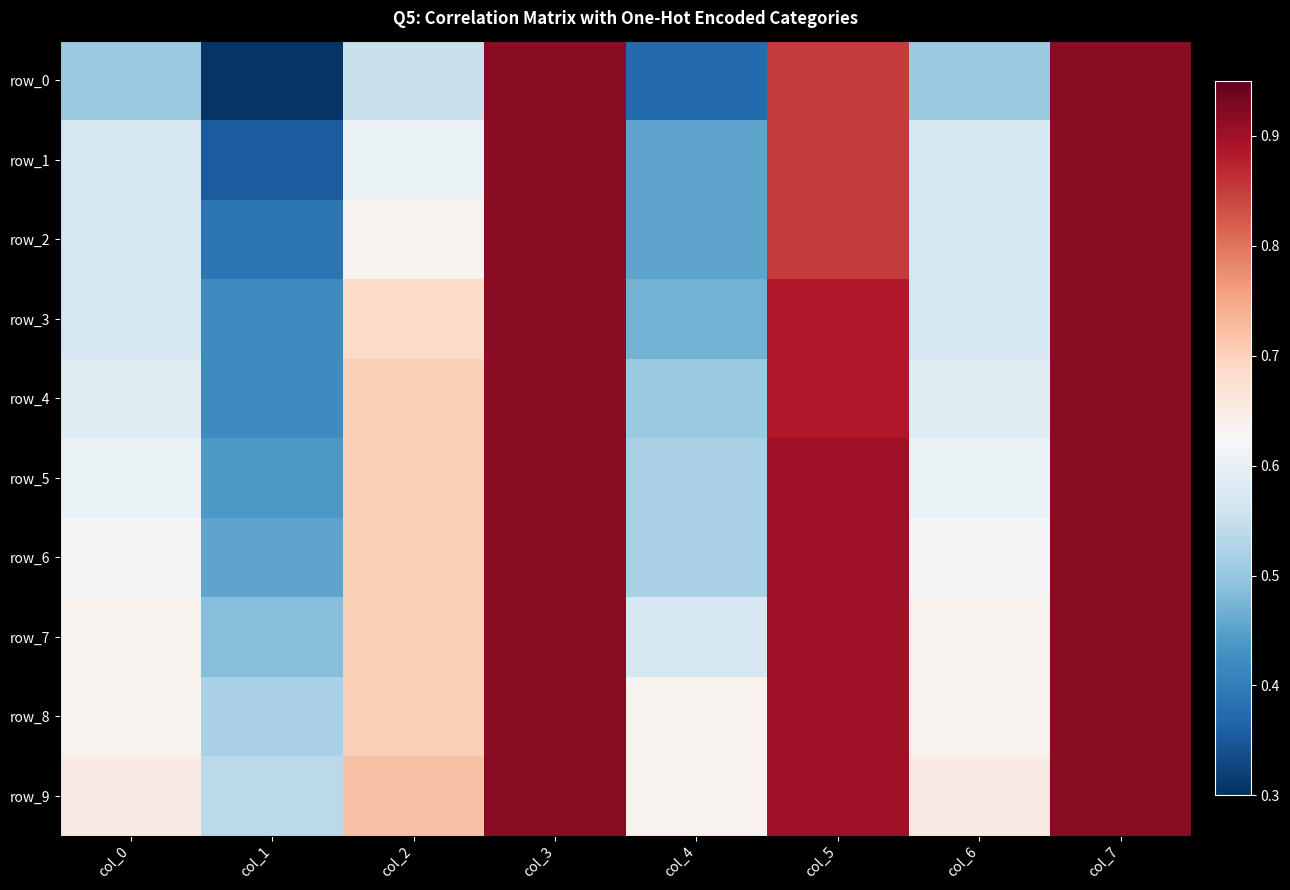

Which has a higher value, col_5 or col_7?

col_7